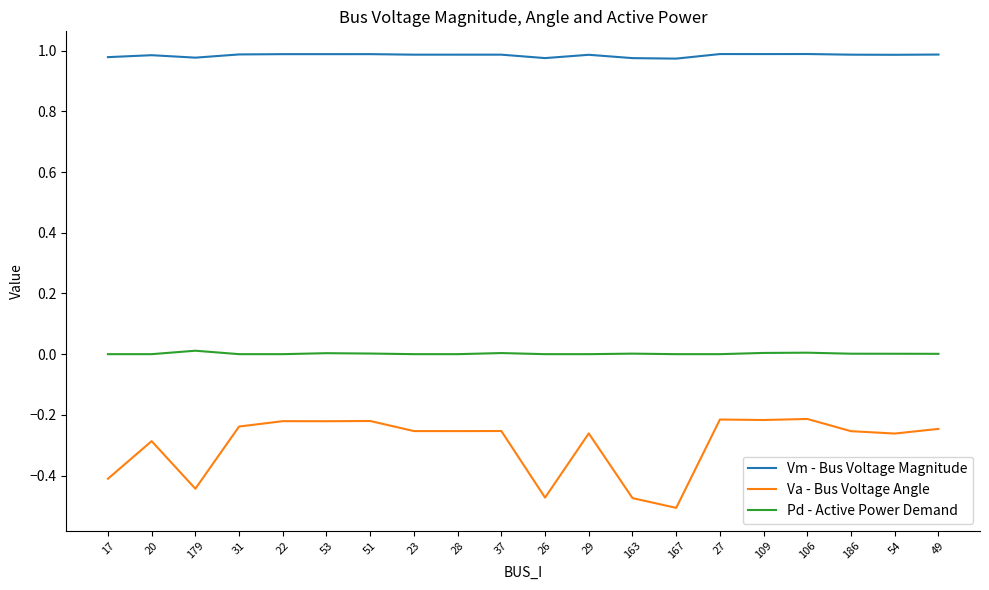

What is the spread (max minus min) of values at 29?

1.2